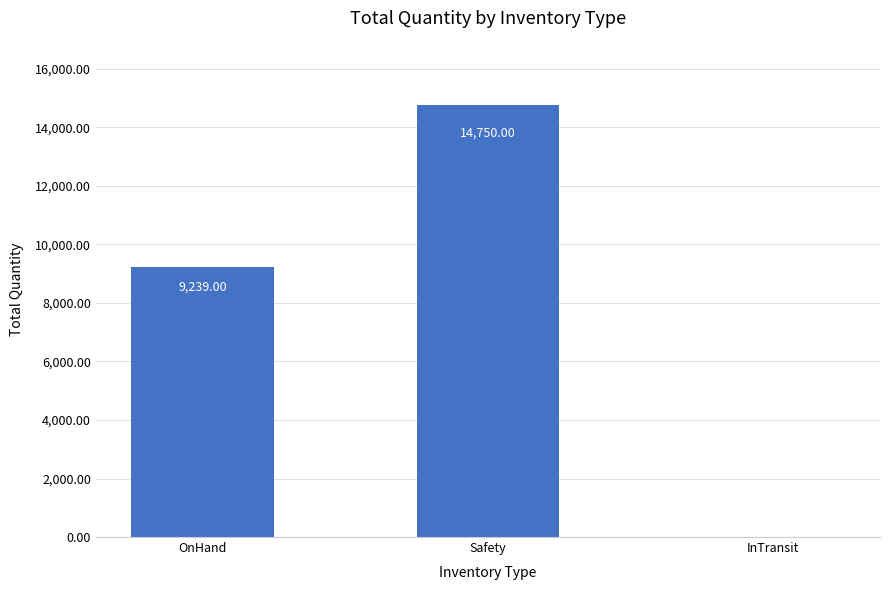

Between InTransit and Safety, which is larger?

Safety